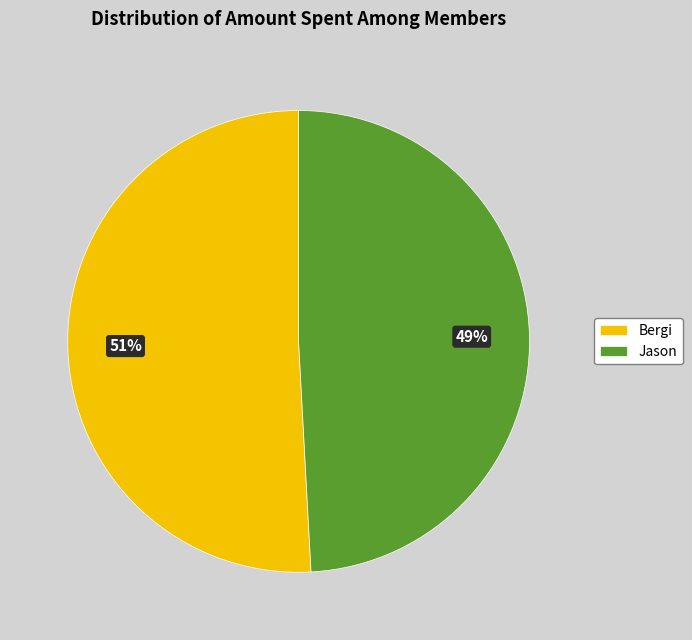

What percentage is the Bergi slice, to the nearest percent?

51%